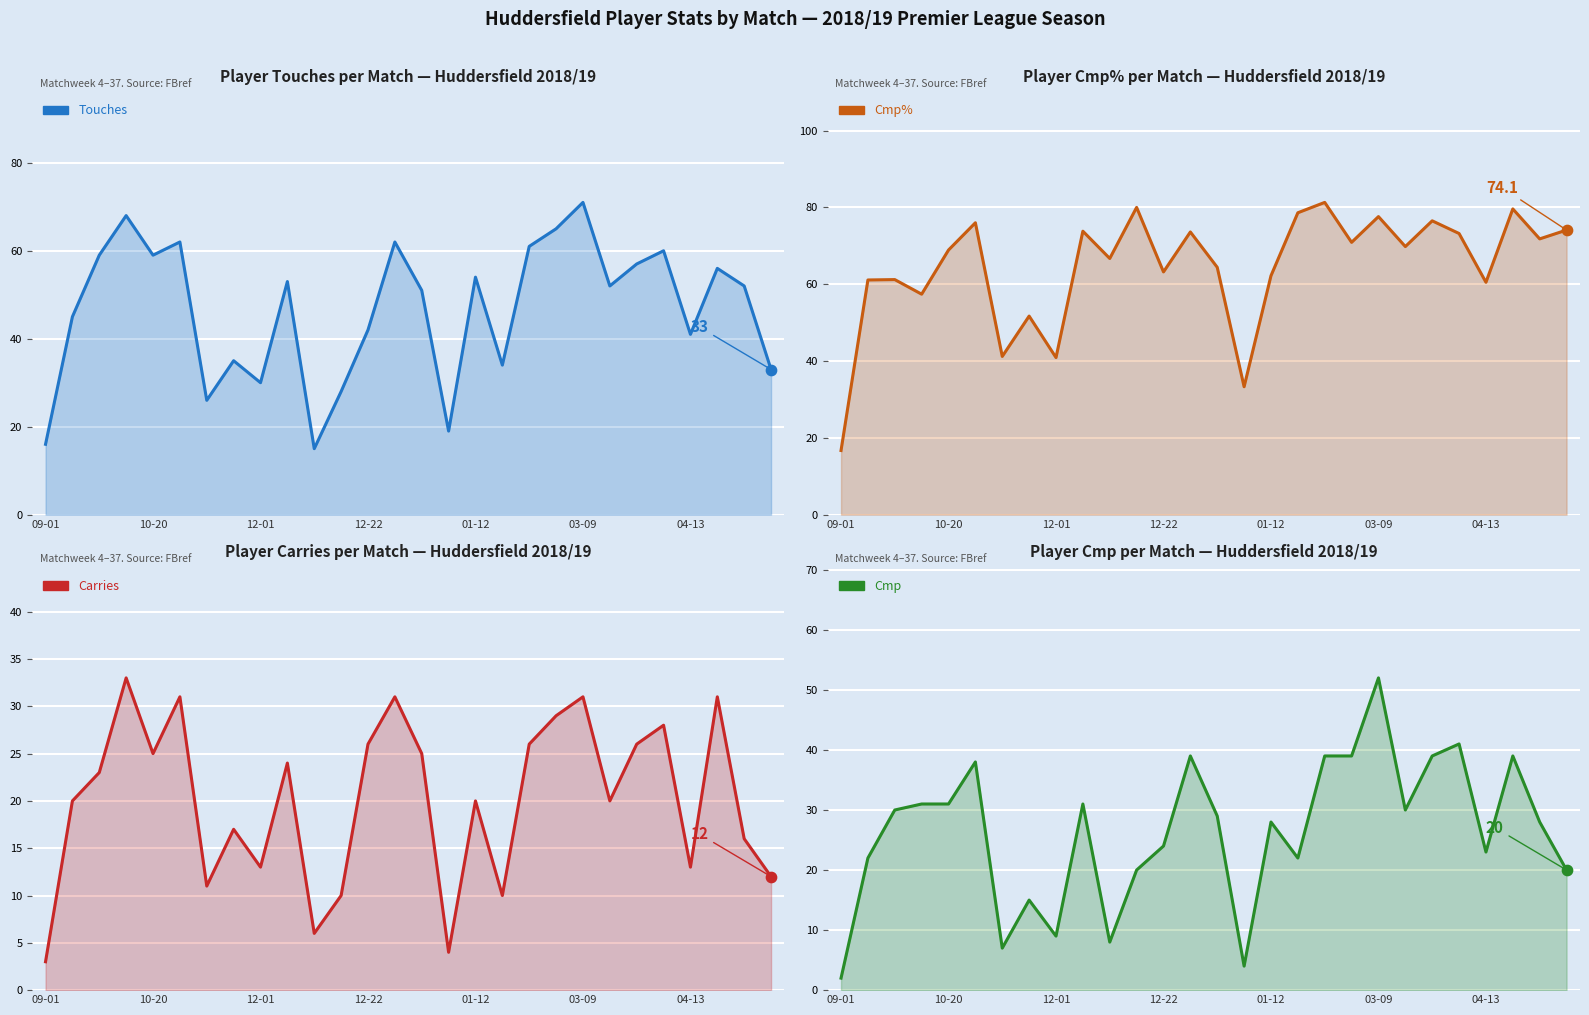

Which series has the largest total across all categories?

Cmp%